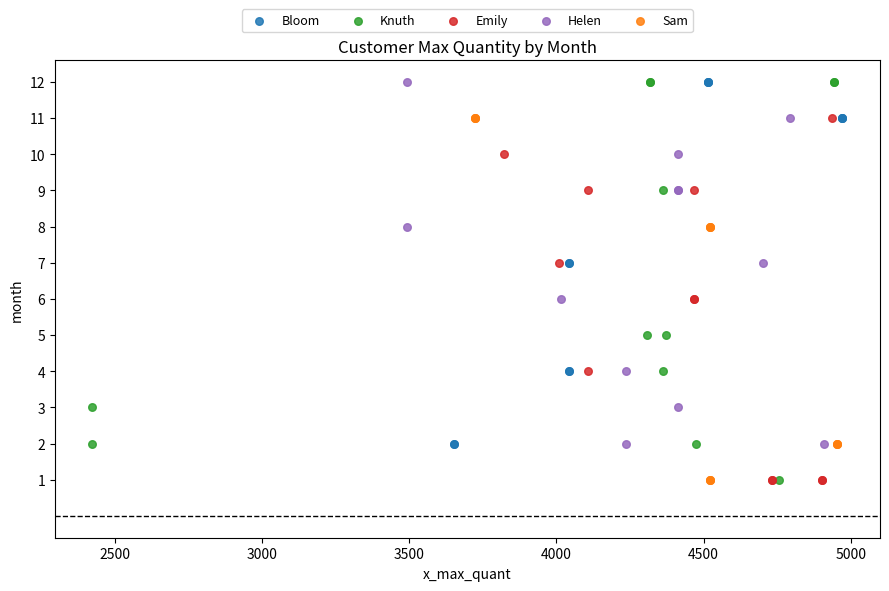

Which series has the largest Y range (max minus min)?

Knuth